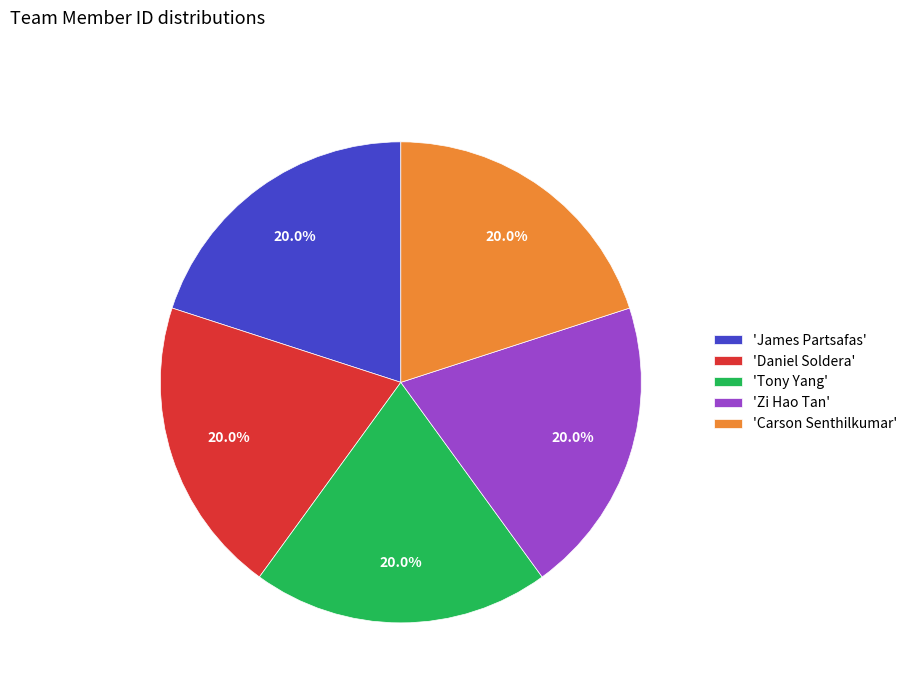

Combined, do 'Carson Senthilkumar' and 'Zi Hao Tan' account for over 50%?

No